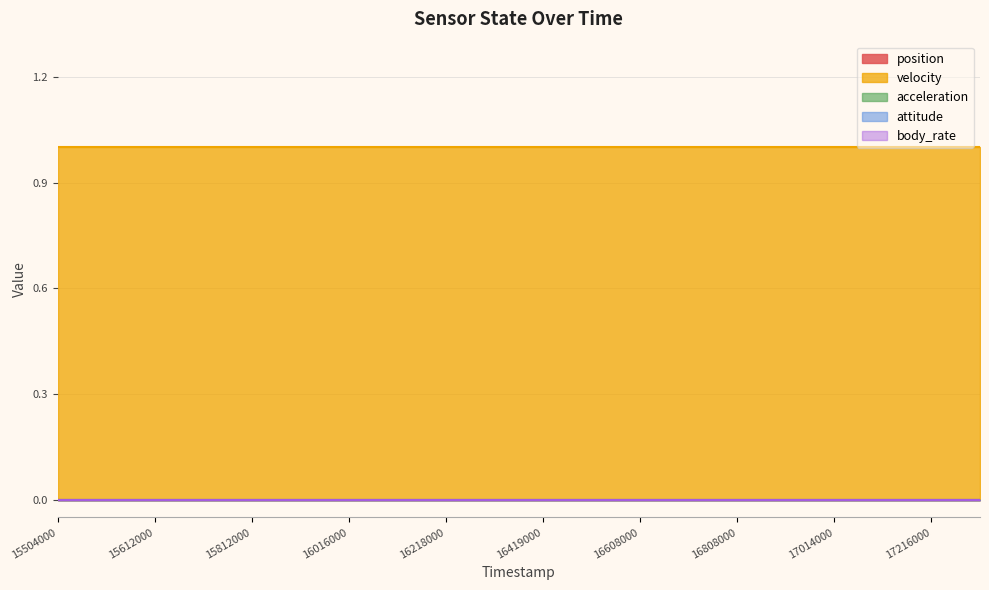

Does the chart have visible grid lines?

Yes